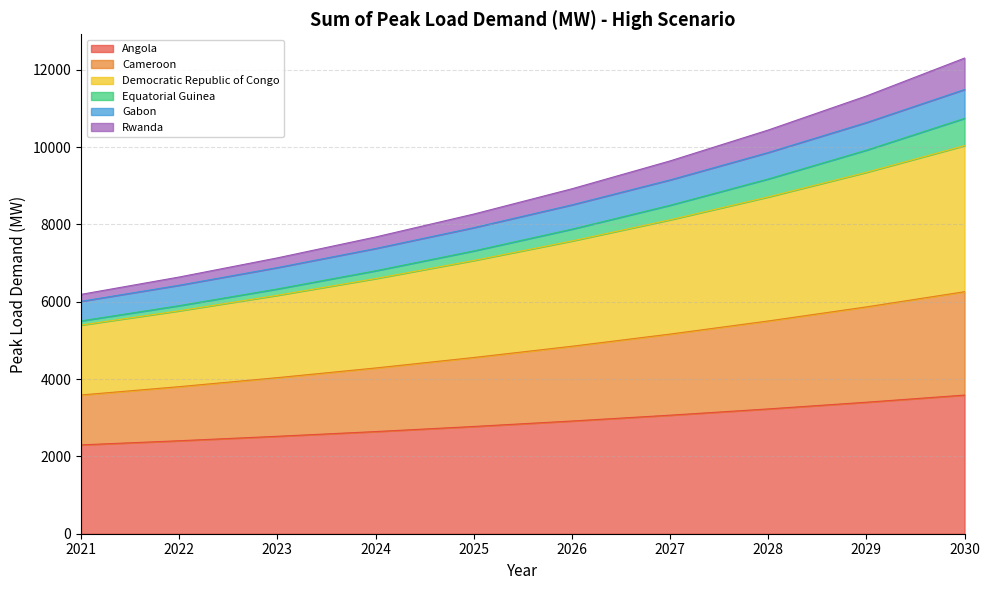

Does the chart have visible grid lines?

Yes